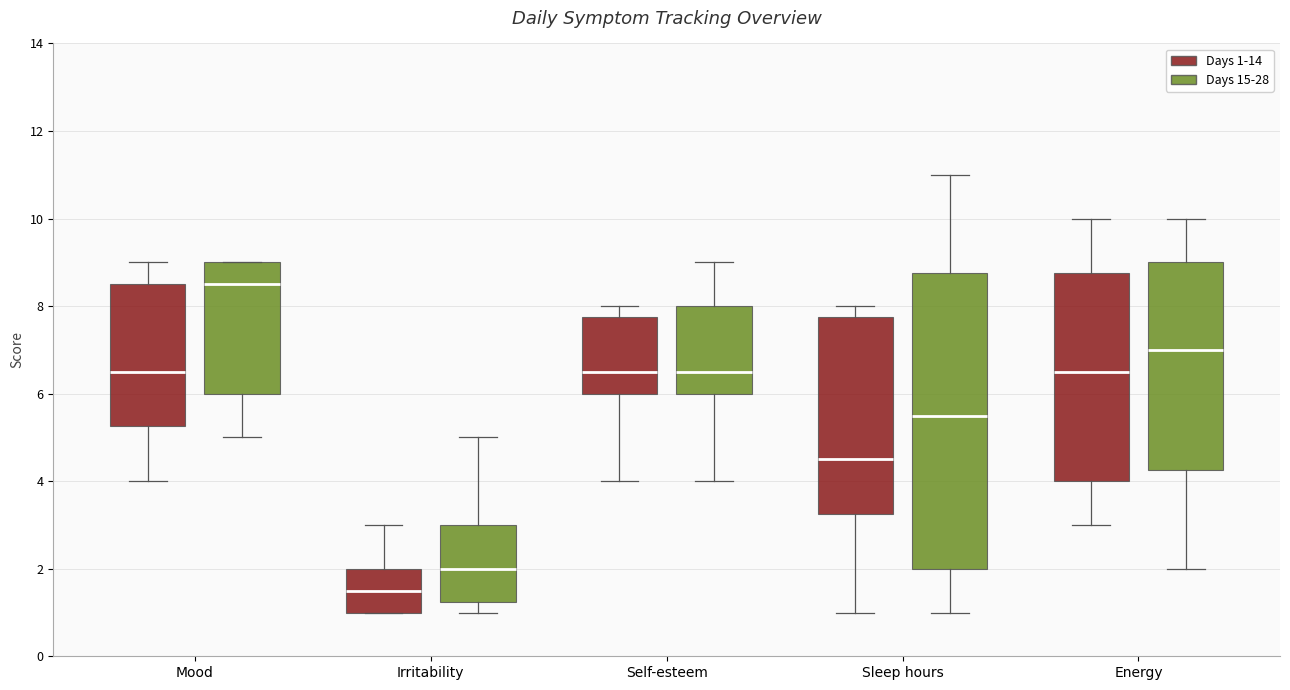

Reading left to right, read every box against the y-axis: the position of its median line, the range the box covers, and the ends of its whiskers. The values are not printed on the chart, so give them approximately, as read against the axis.

Mood (Days 1-14): median 6.6, box 5.2 to 8.6, whiskers 4.0 to 9.0
Mood (Days 15-28): median 8.6, box 6.0 to 9.0, whiskers 5.0 to 9.0
Irritability (Days 1-14): median 1.6, box 1.0 to 2.0, whiskers 1.0 to 3.0
Irritability (Days 15-28): median 2.0, box 1.2 to 3.0, whiskers 1.0 to 5.0
Self-esteem (Days 1-14): median 6.6, box 6.0 to 7.8, whiskers 4.0 to 8.0
Self-esteem (Days 15-28): median 6.6, box 6.0 to 8.0, whiskers 4.0 to 9.0
Sleep hours (Days 1-14): median 4.6, box 3.2 to 7.8, whiskers 1.0 to 8.0
Sleep hours (Days 15-28): median 5.6, box 2.0 to 8.8, whiskers 1.0 to 11.0
Energy (Days 1-14): median 6.6, box 4.0 to 8.8, whiskers 3.0 to 10.0
Energy (Days 15-28): median 7.0, box 4.2 to 9.0, whiskers 2.0 to 10.0